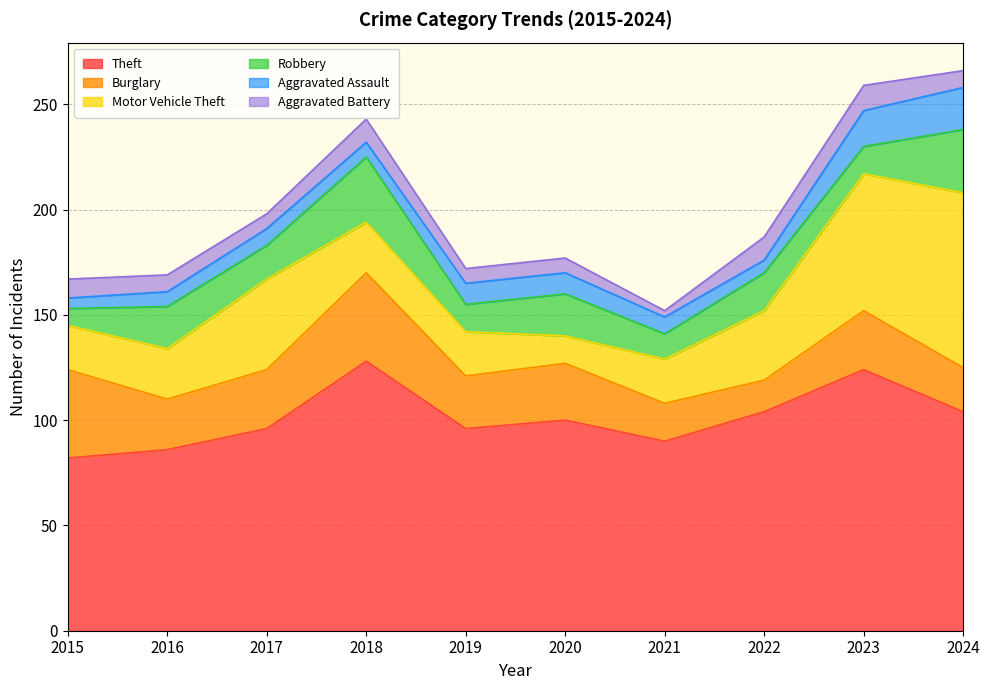

At which label is Robbery closest to 19?

2016